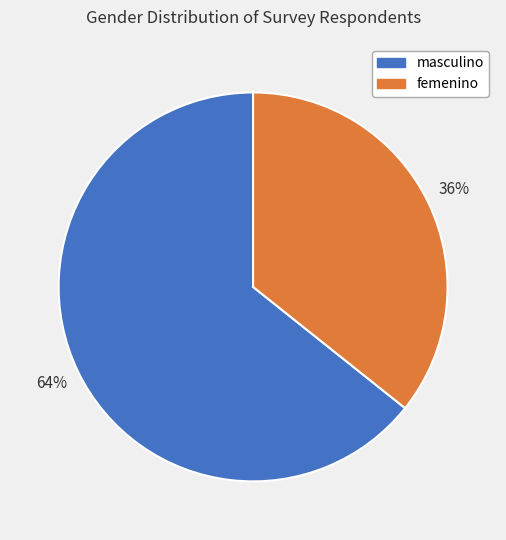

To the nearest percent, what is the average slice percentage?

50%